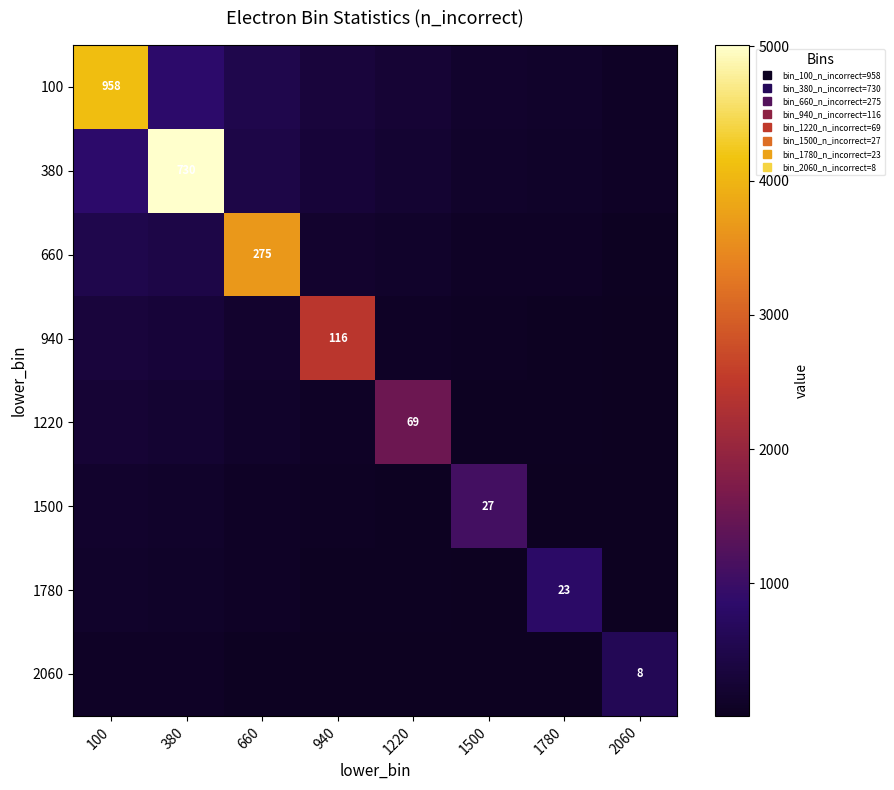

What is the lowest value of the 100 series?

87.5